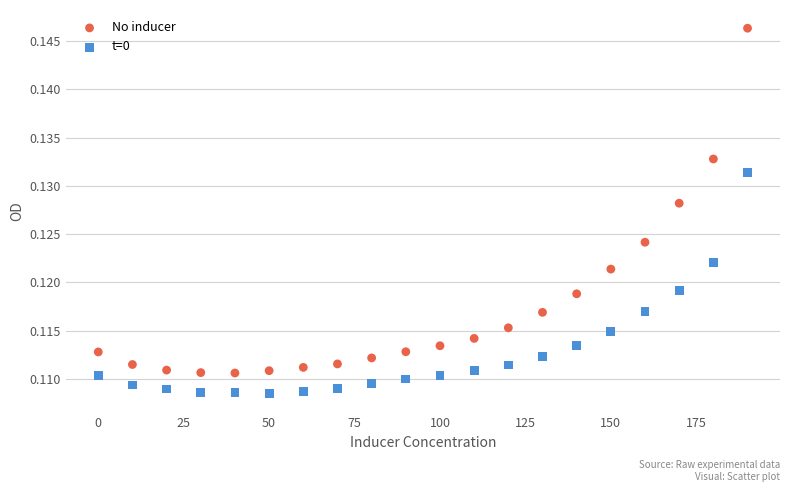

Which series reaches the minimum Y coordinate?

t=0